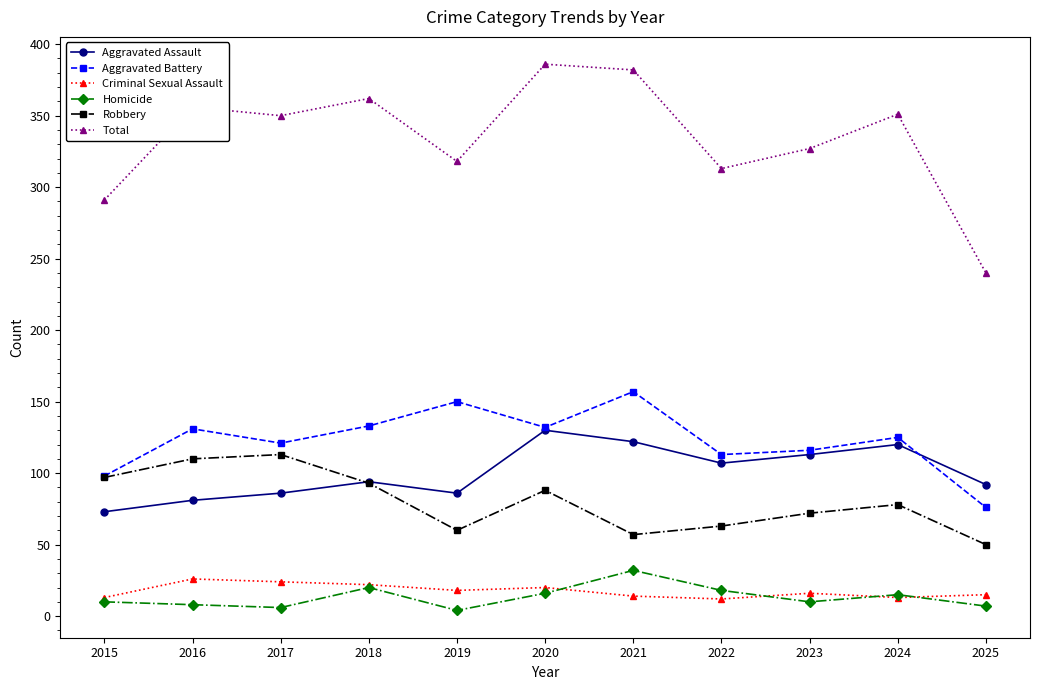

Where does the Total series first go above 350?

2016